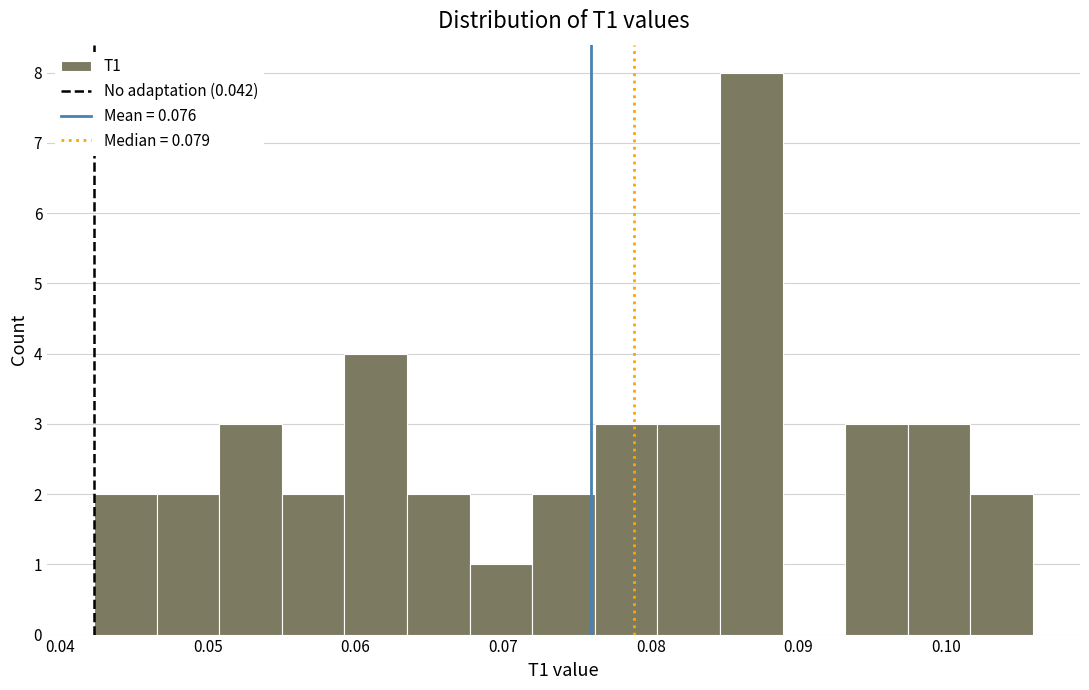

How tall is the bar that spans 0.055 to 0.059 on the x-axis? Neither the bar edges nor the heights are printed on the chart, so give them approximately, as read against the axes.

2